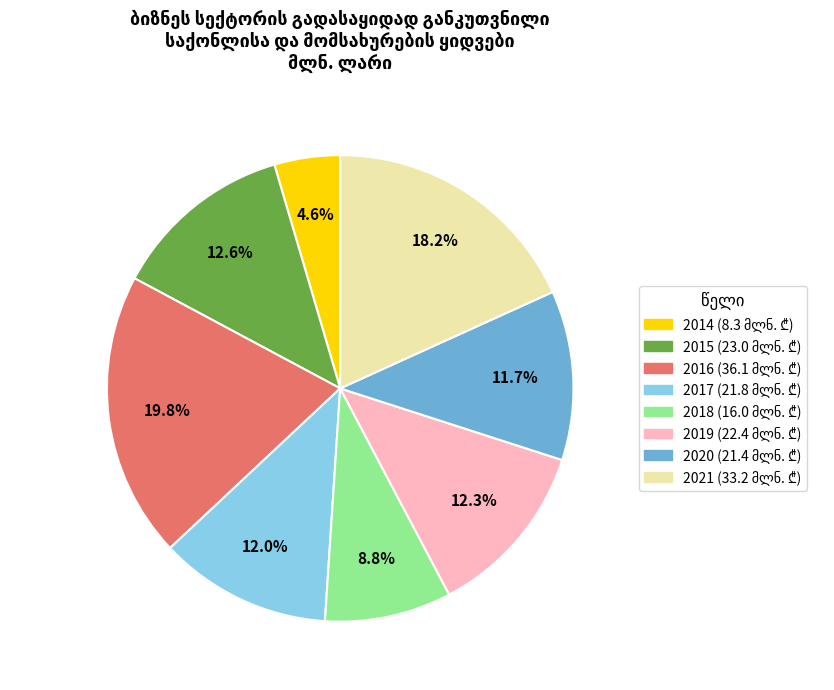

How many segments does this pie chart have?

8